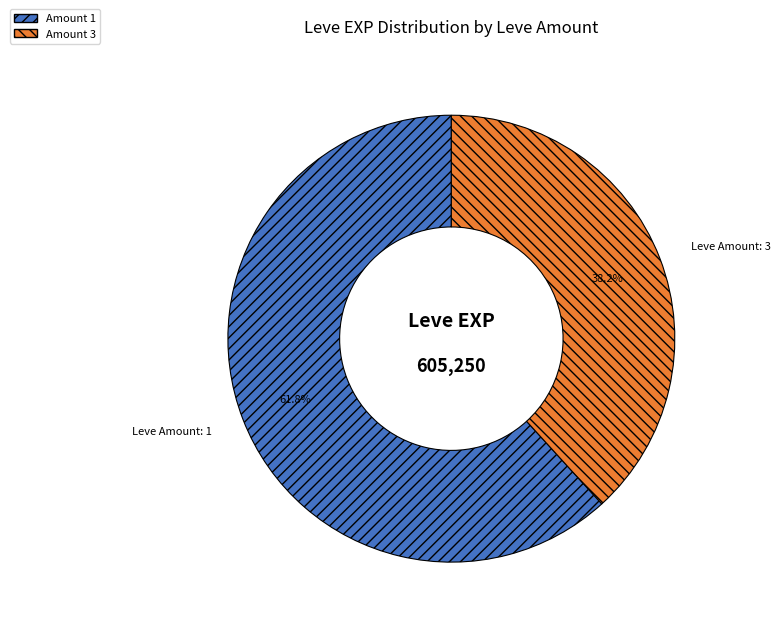

Which slice is the largest?

Leve Amount: 1